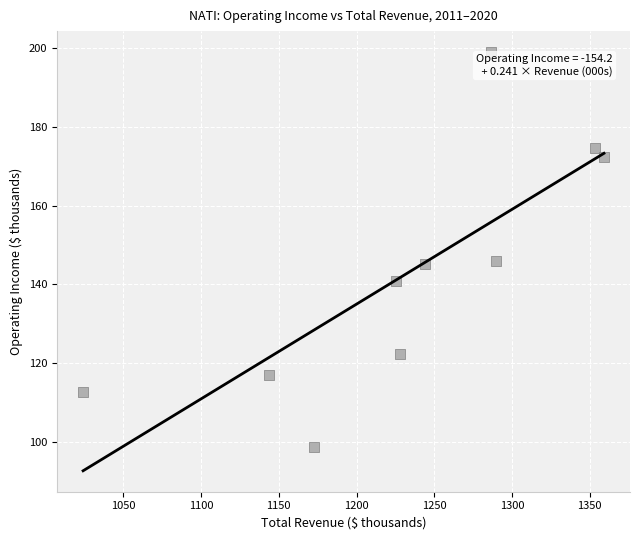

What is the range of X values (max minus min)?

334.9